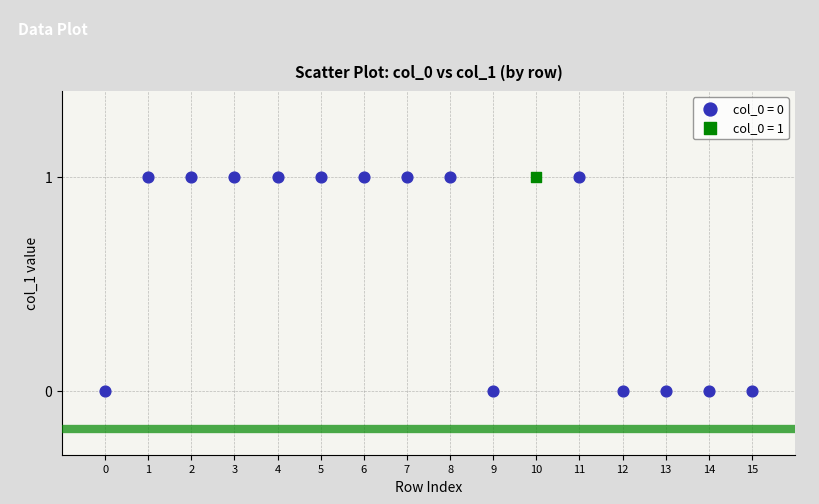

What are all the series names shown in the legend?

col_0 = 0, col_0 = 1